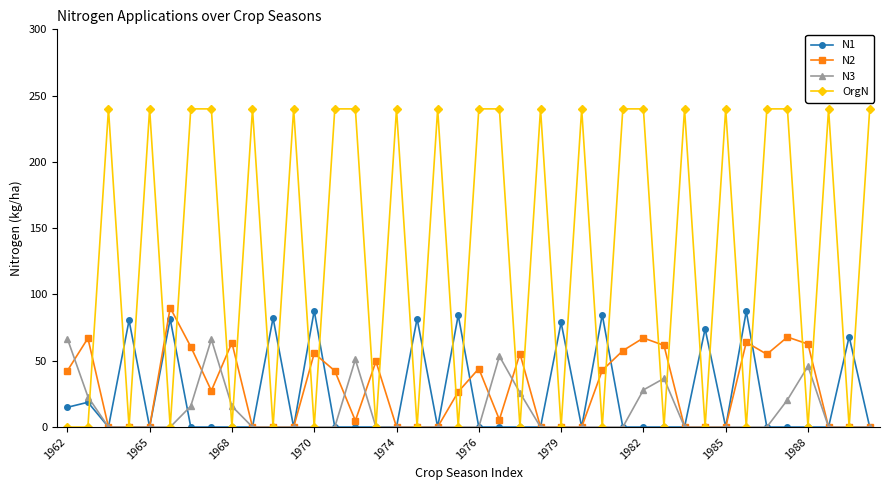

Which series has the widest spread of values?

OrgN